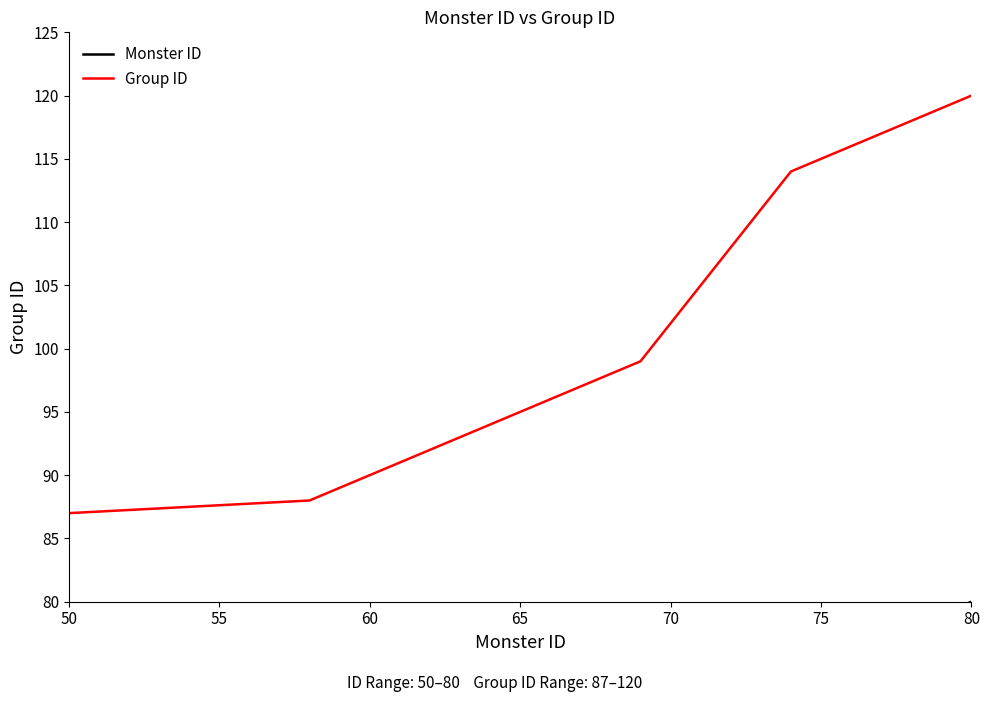

The Group ID series shows 129 at 60. True or false?

False